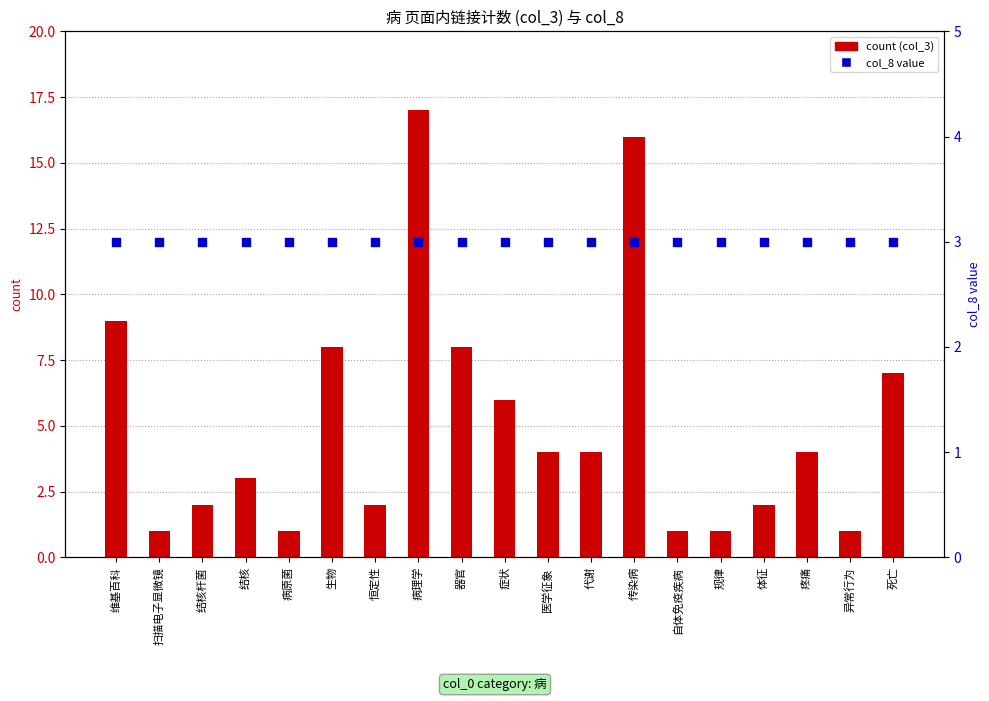

At which category is the sum across all series the highest?

病理学